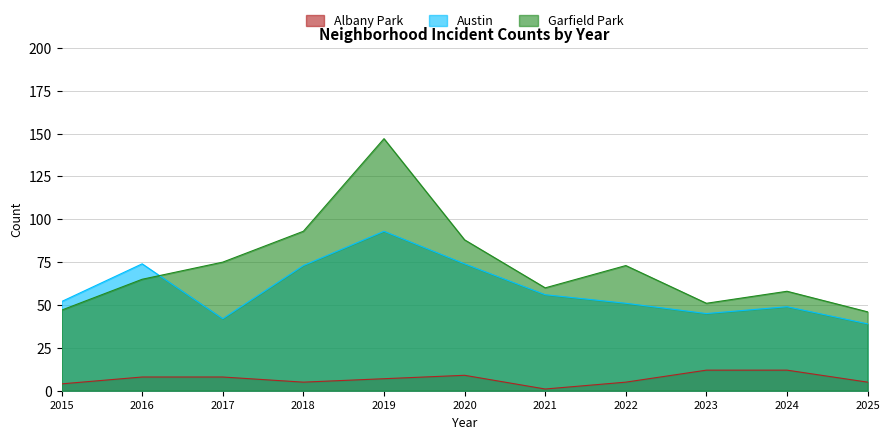

In Austin, how many points are lower than both neighbors (excluding endpoints)?

2